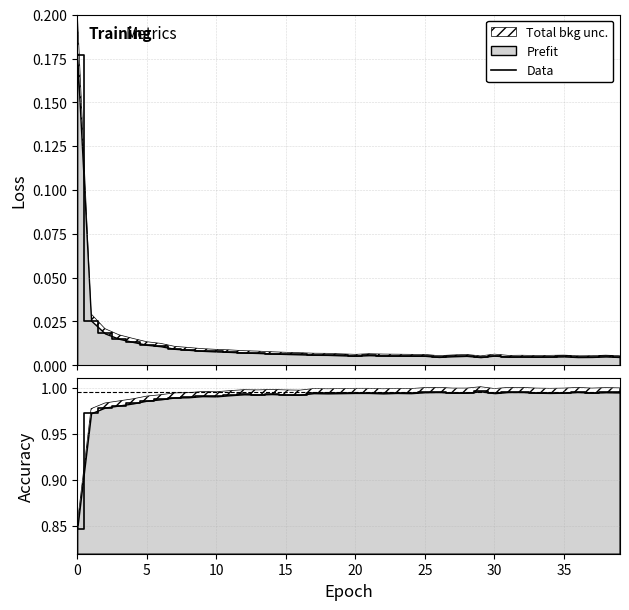

What is the average value of the accuracy line series?

1.0